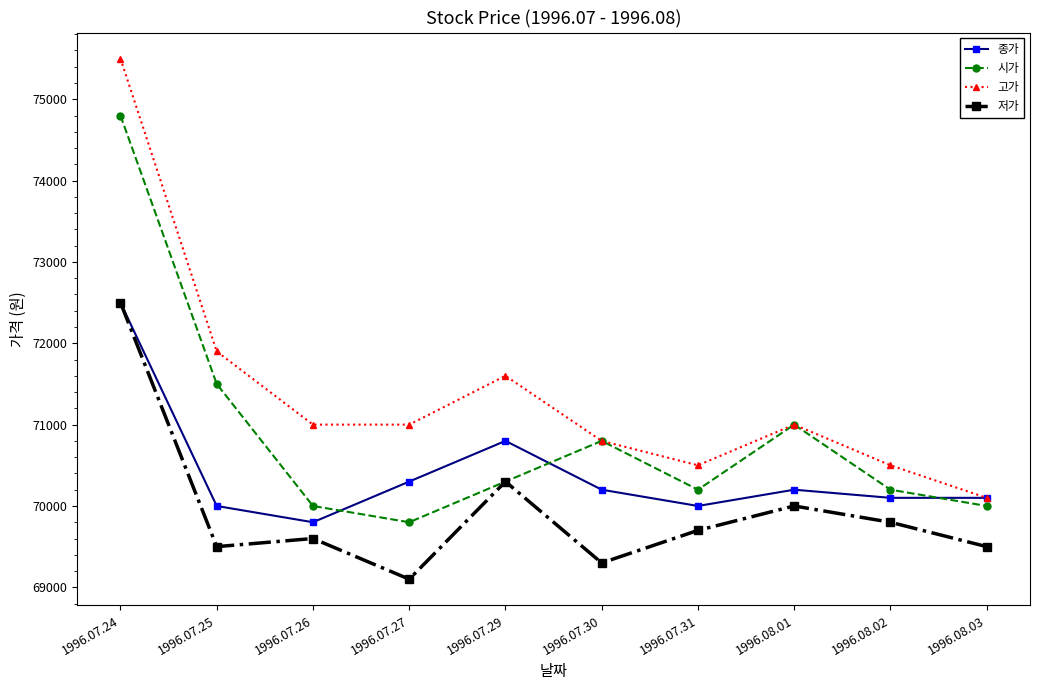

How many lines are shown in the chart?

4